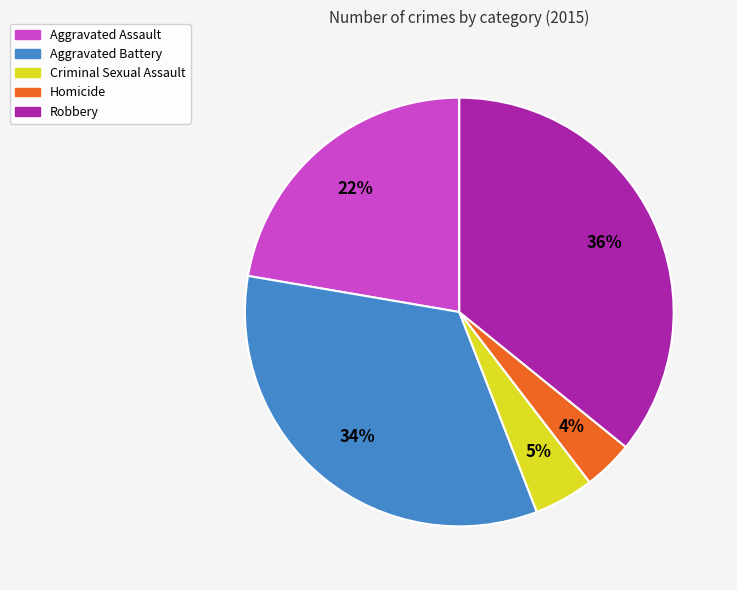

To the nearest percent, what portion does Homicide represent?

4%